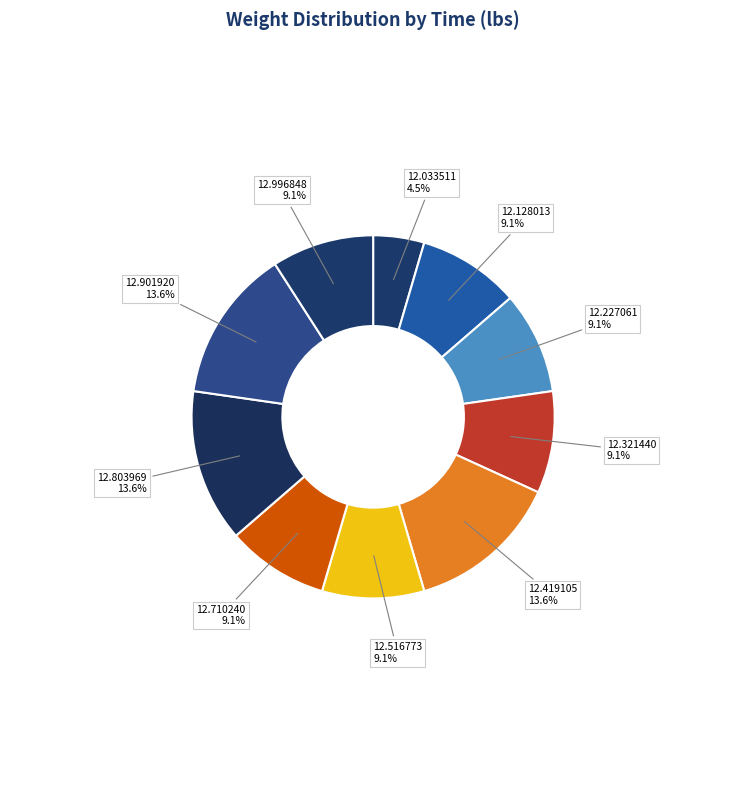

What is the largest slice in the pie chart?

00:53:12.419105